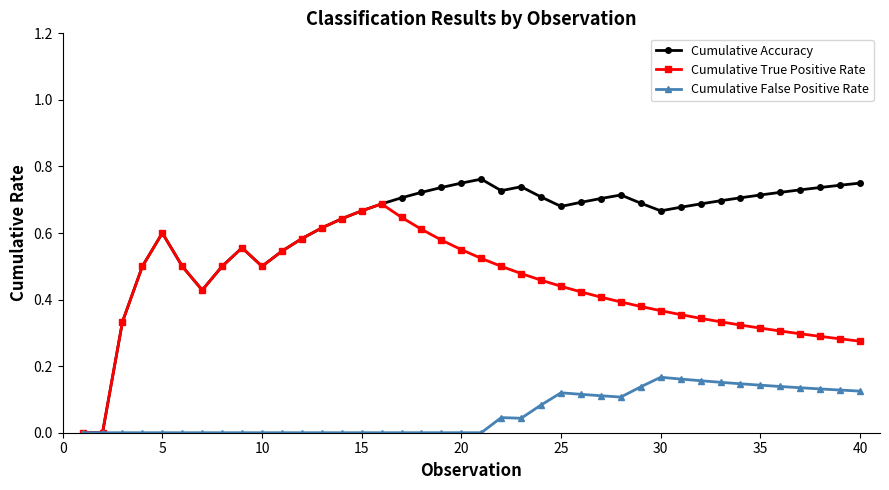

Which series has the largest range (max minus min)?

Cumulative Accuracy